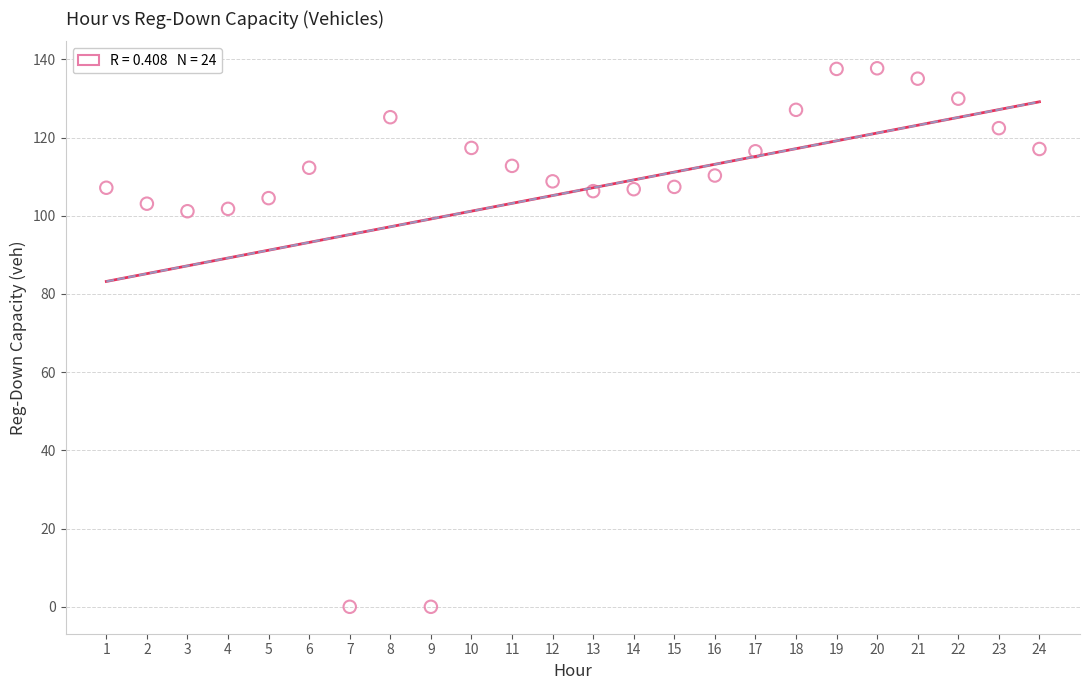

What is the range of X values (max minus min)?

23.0